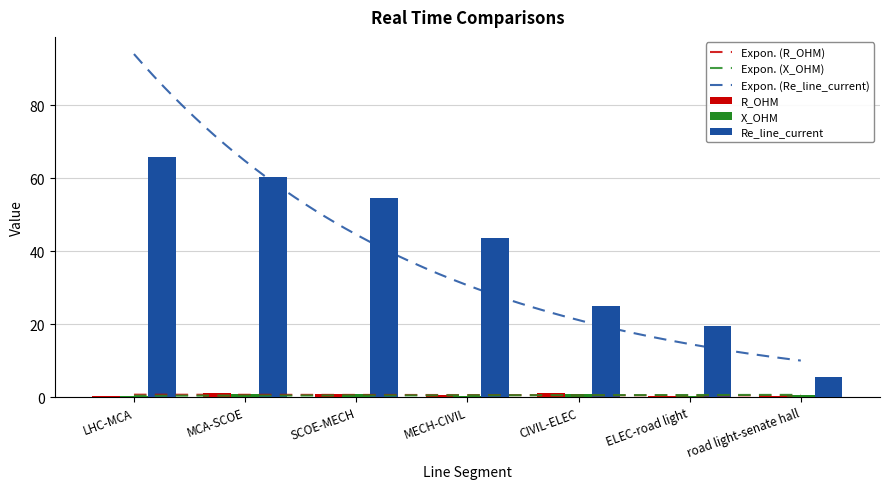

Between MECH-CIVIL and road light-senate hall, which series saw the biggest shift?

Re_line_current